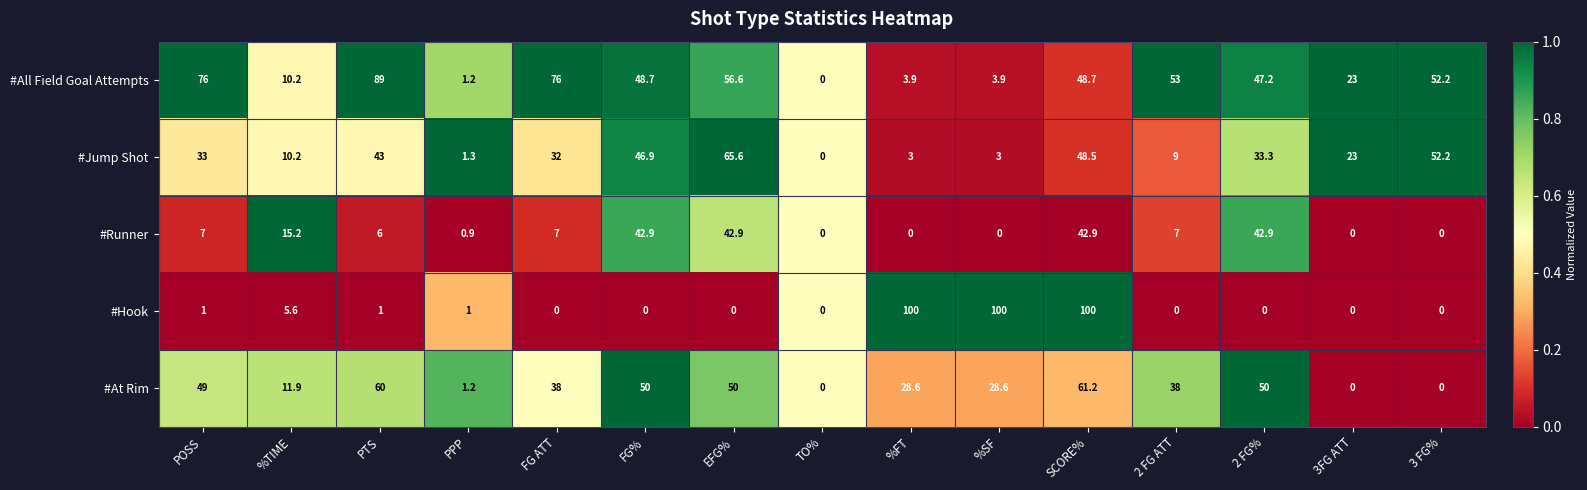

The value of #All Field Goal Attempts at FG% is 87.3. True or false?

False